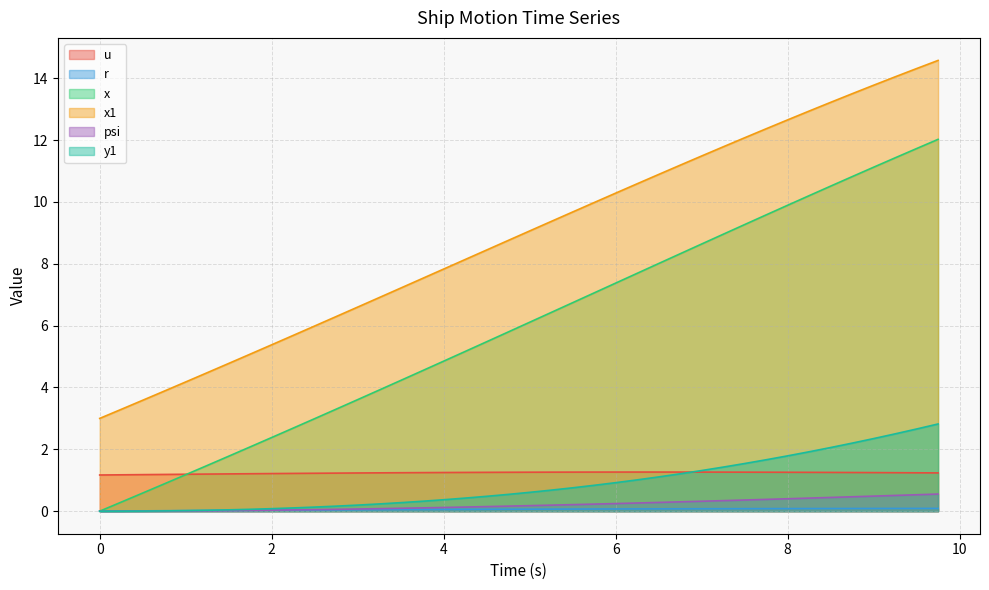

Does the chart display data point markers on the line(s)?

No